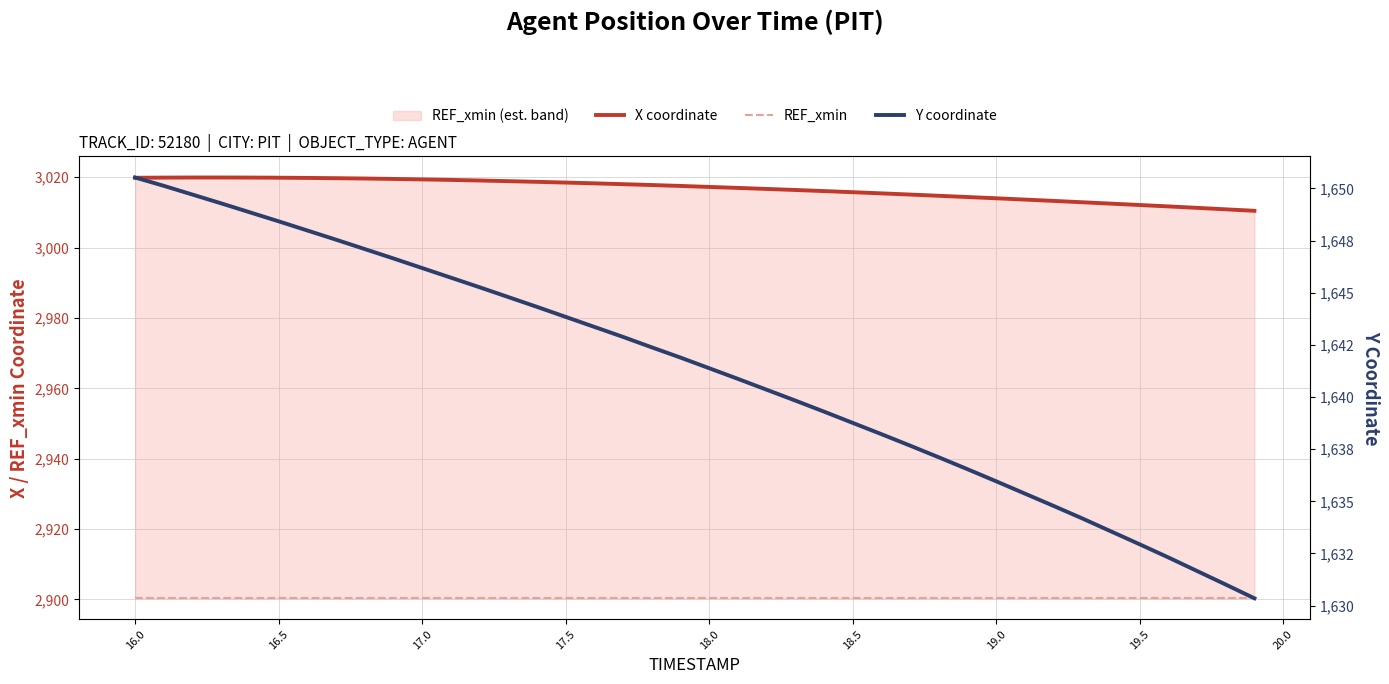

How many values in the Y coordinate series are below 1641?

19